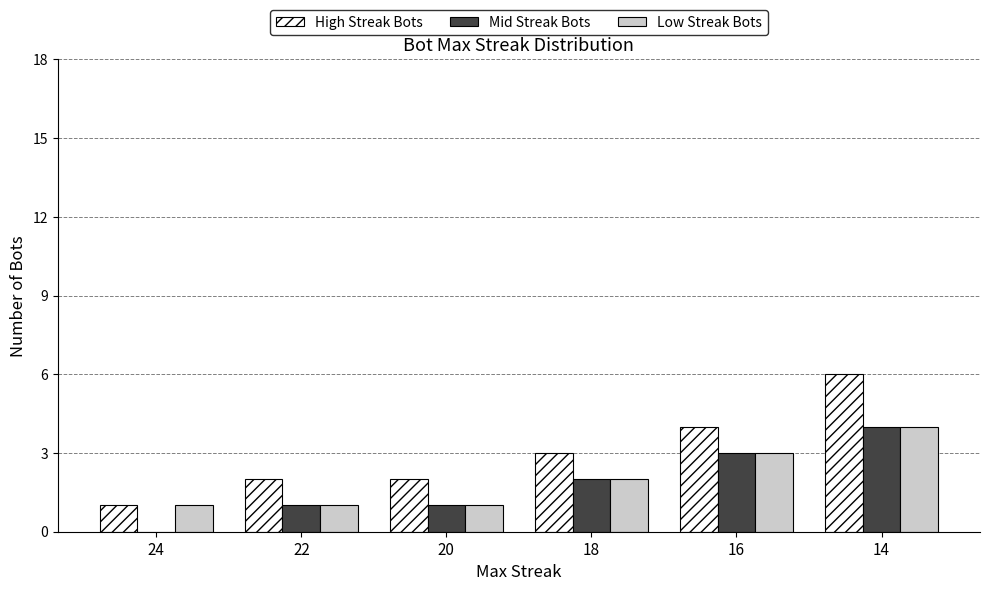

Reading left to right, list all the values displayed in this chart.

High Streak Bots: 1	2	2	3	4	6
Mid Streak Bots: 0	1	1	2	3	4
Low Streak Bots: 1	1	1	2	3	4